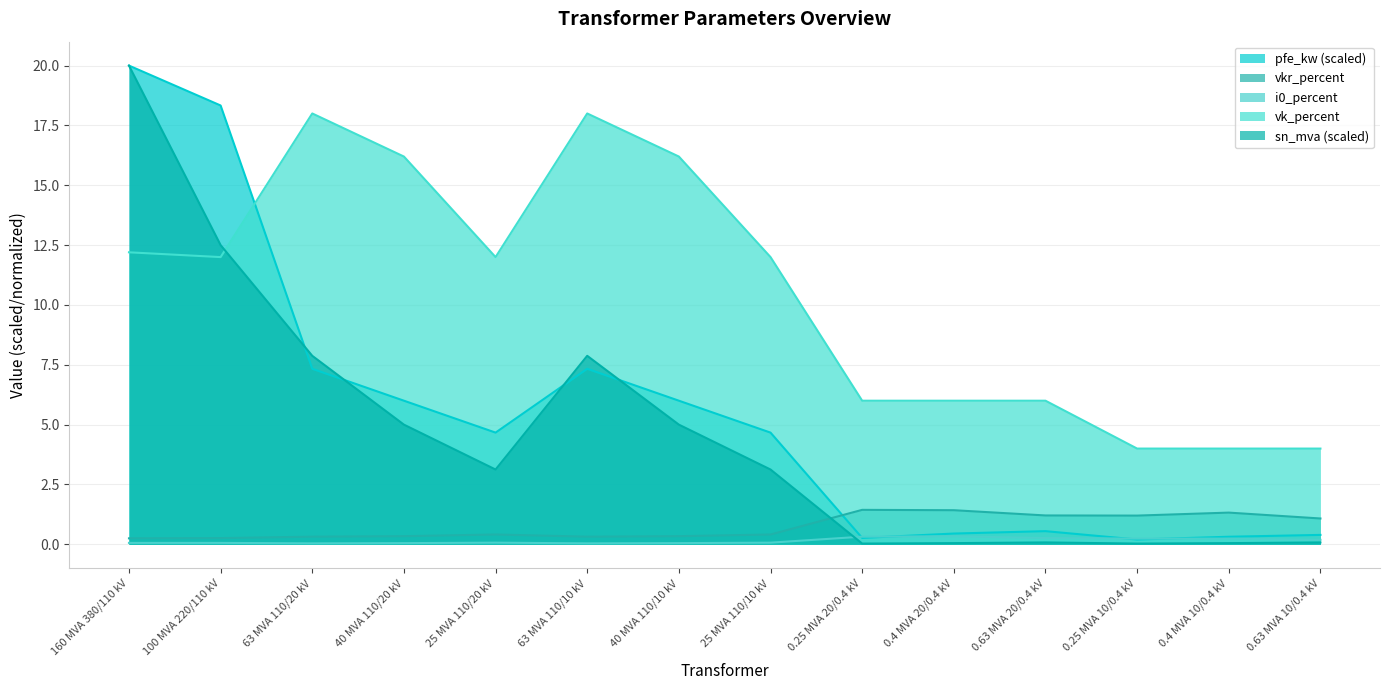

What is the sum of all vk_percent values?

146.6